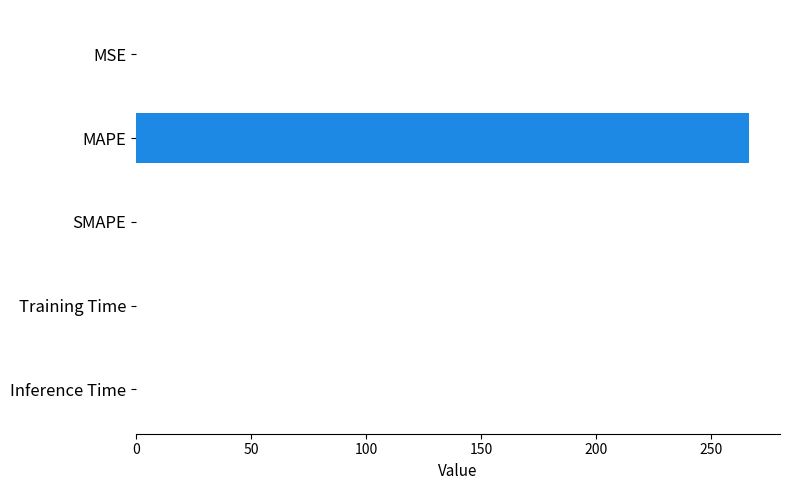

What is the sum of all values?

266.8